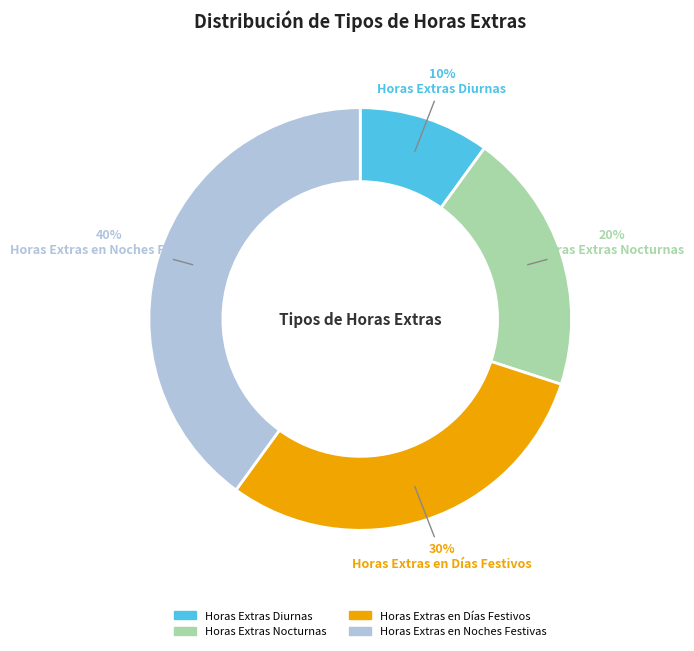

Which slice is the smallest?

Horas Extras Diurnas